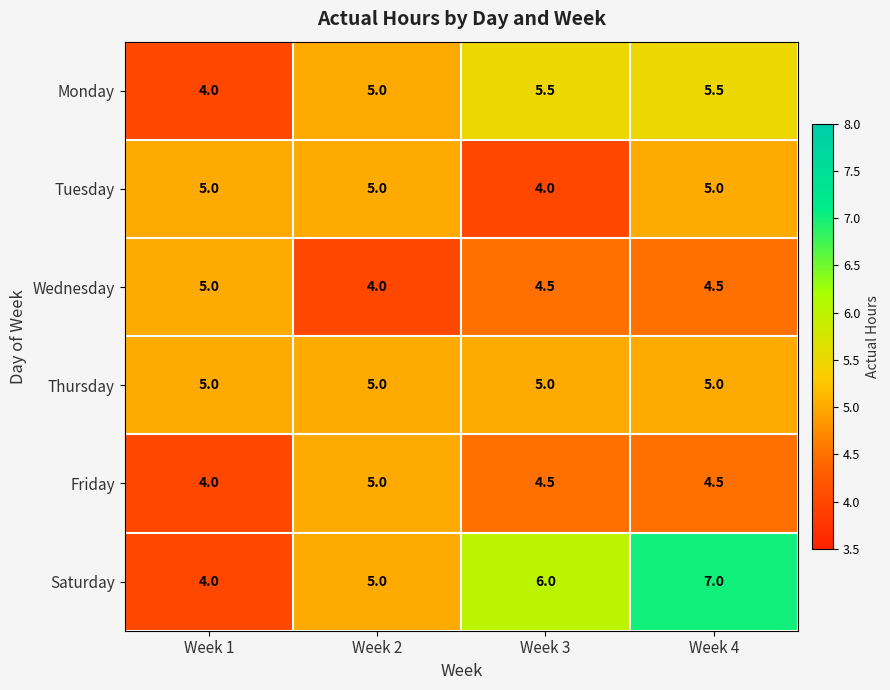

The Tuesday series shows 4.0 at Week 3. True or false?

True